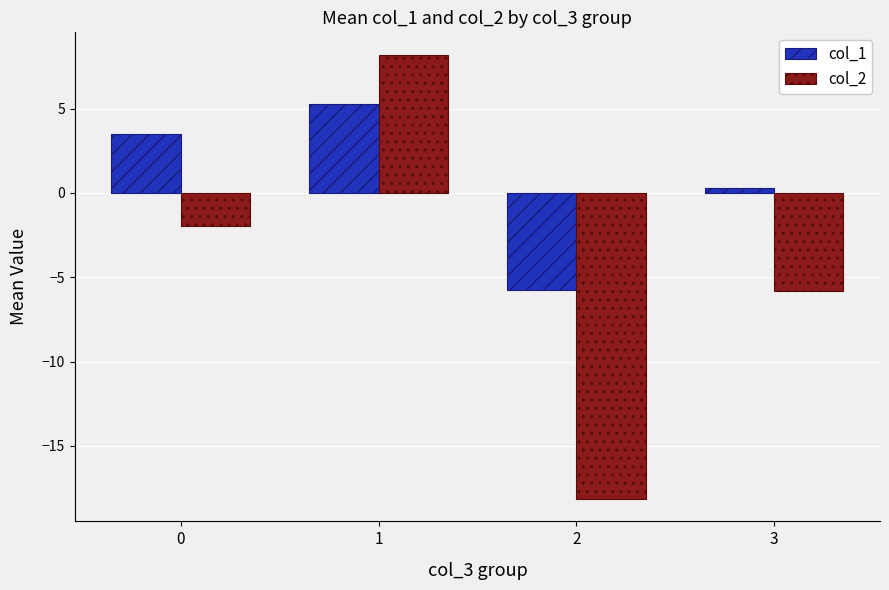

What is the total value across all series at 2?

-23.9